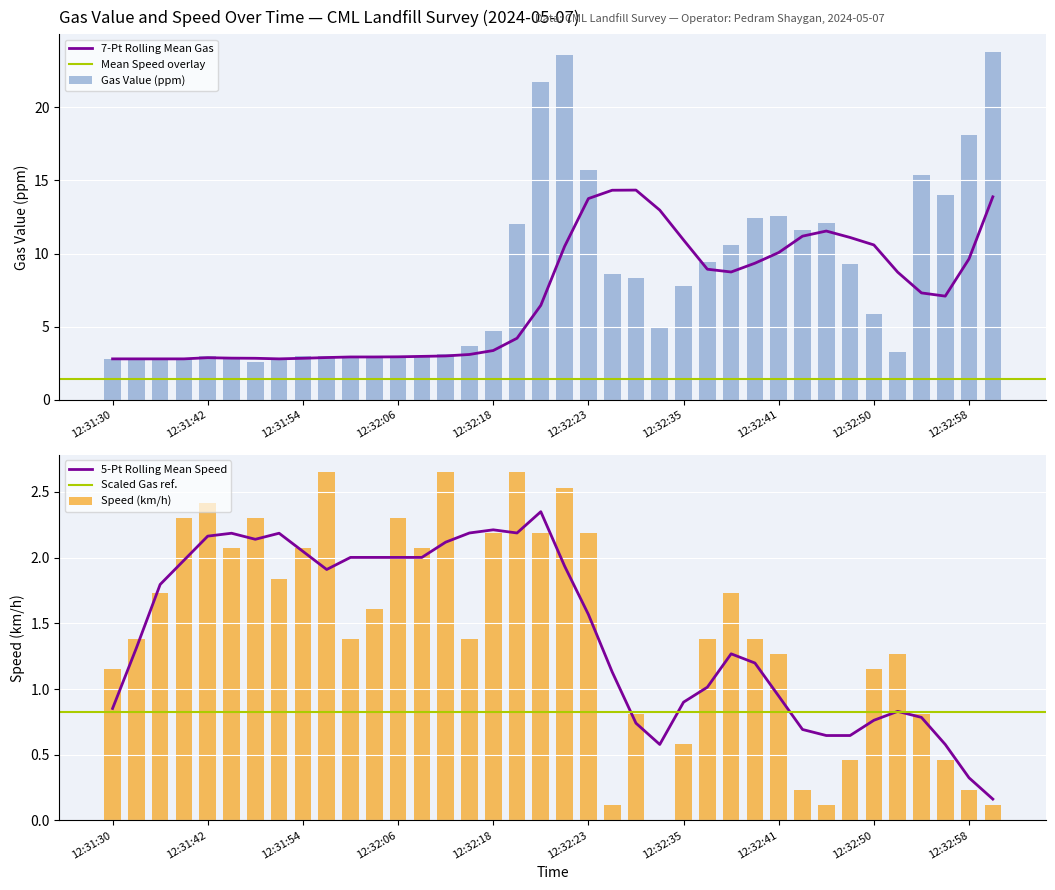

What is the label of the 1st bar from the right?

12:32:59